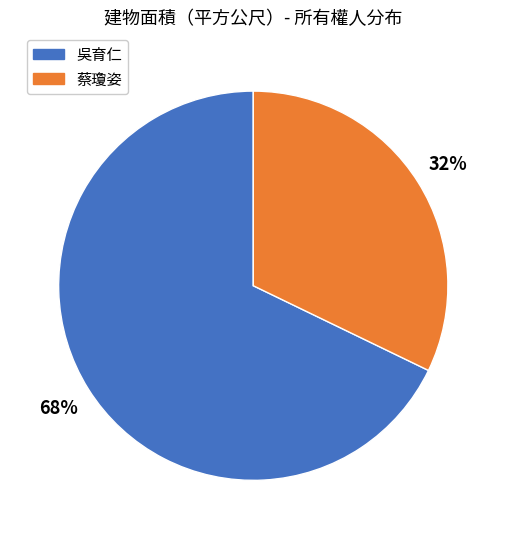

Rank the categories by value from lowest to highest.

蔡瓊姿, 吳育仁